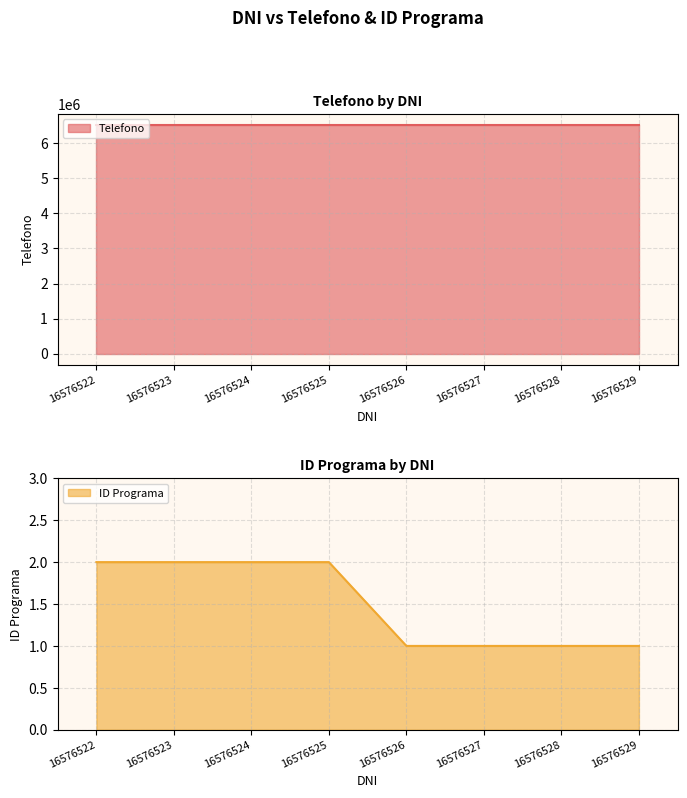

What is the average value of the Telefono series?

6511020